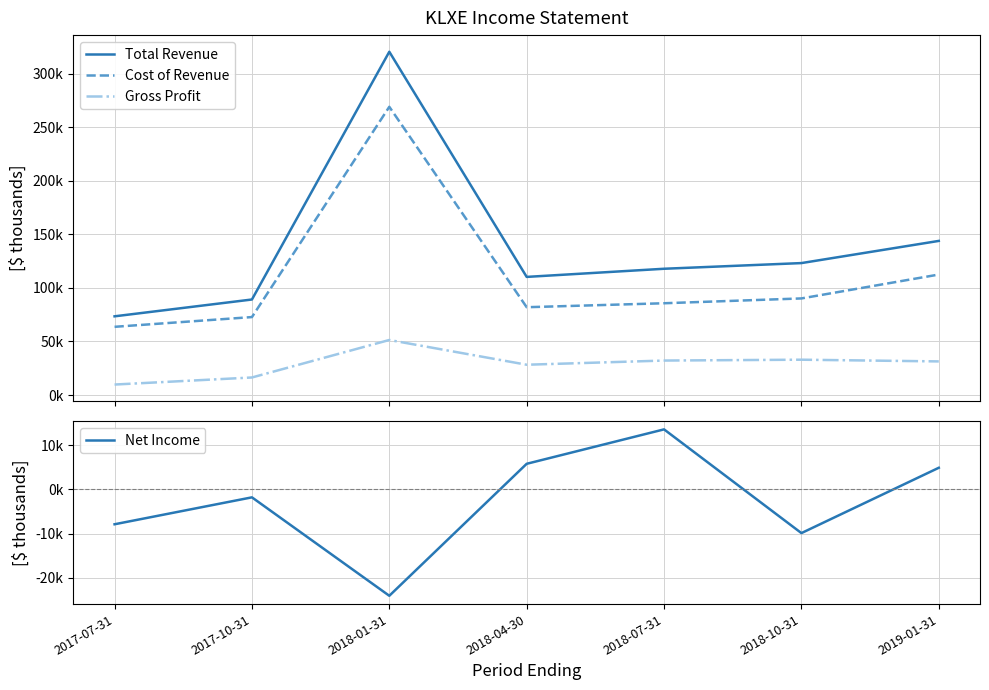

Is the value of Total Revenue at 2018-04-30 greater than the value of Cost of Revenue at 2017-10-31?

Yes